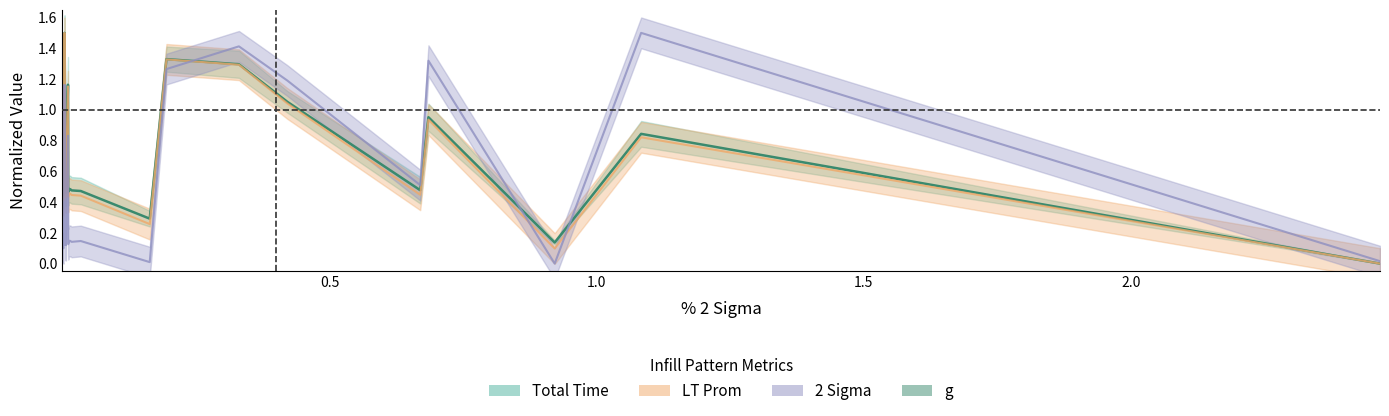

The chart shows a value of 0.2 at 22. True or false?

False